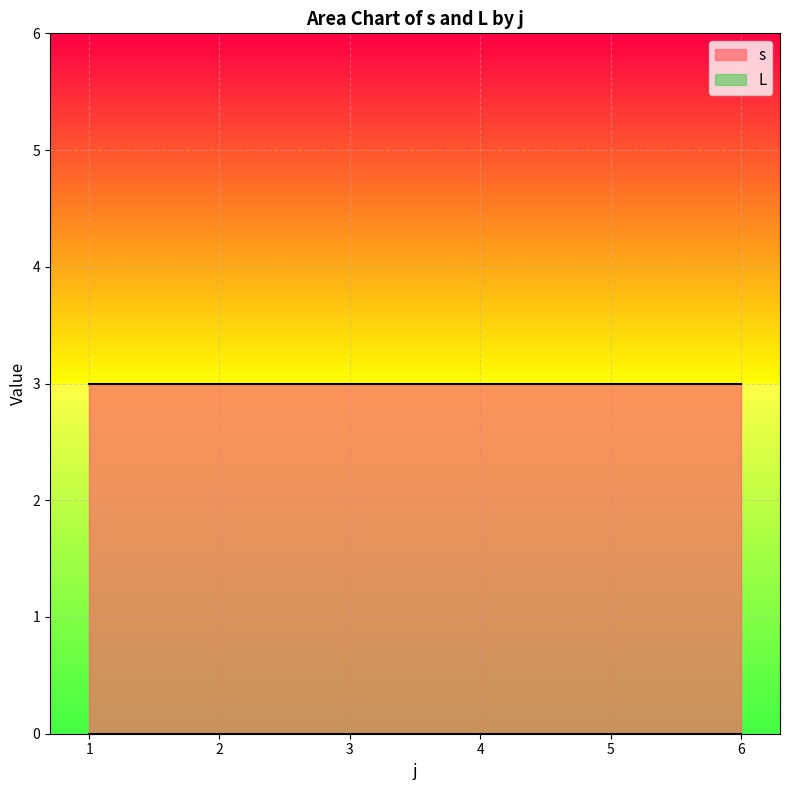

What is the difference between the highest and lowest values at 6?

3